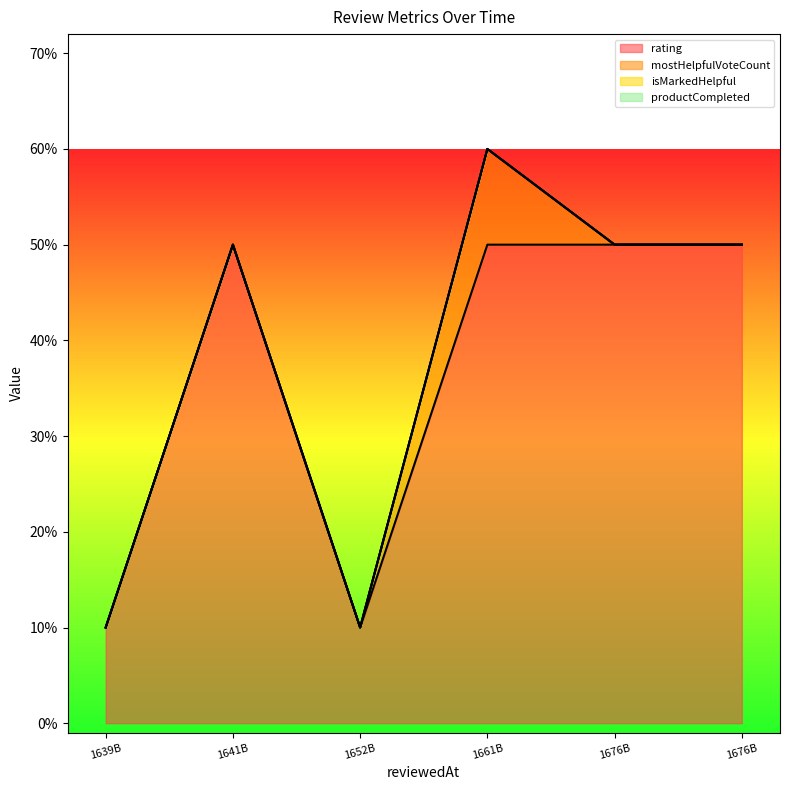

Which has a higher value, 1652026973749 or 1661573303920?

1661573303920